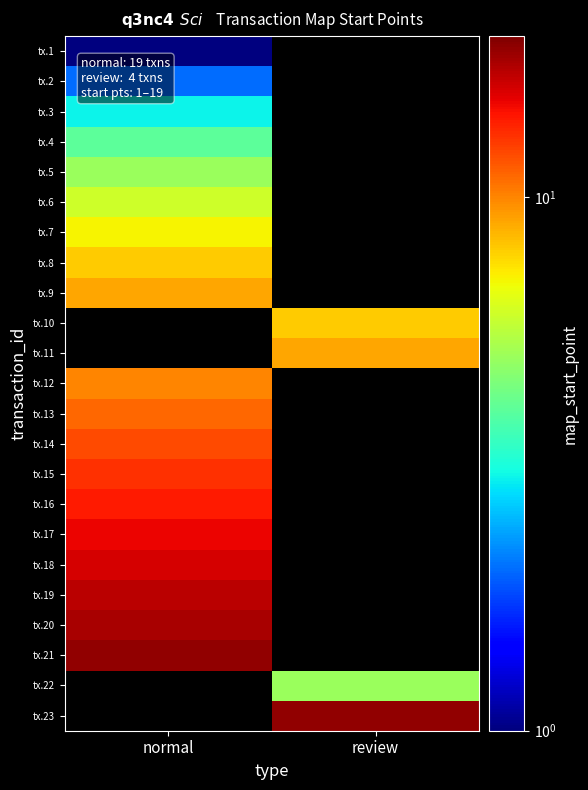

What is the highest value of the tx.8 series?

8.0